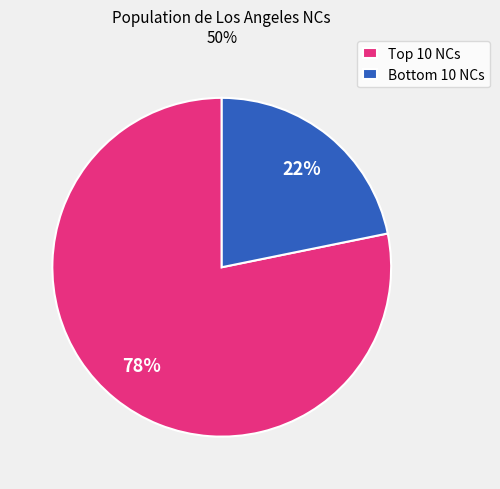

To the nearest percent, what is the average slice percentage?

50%